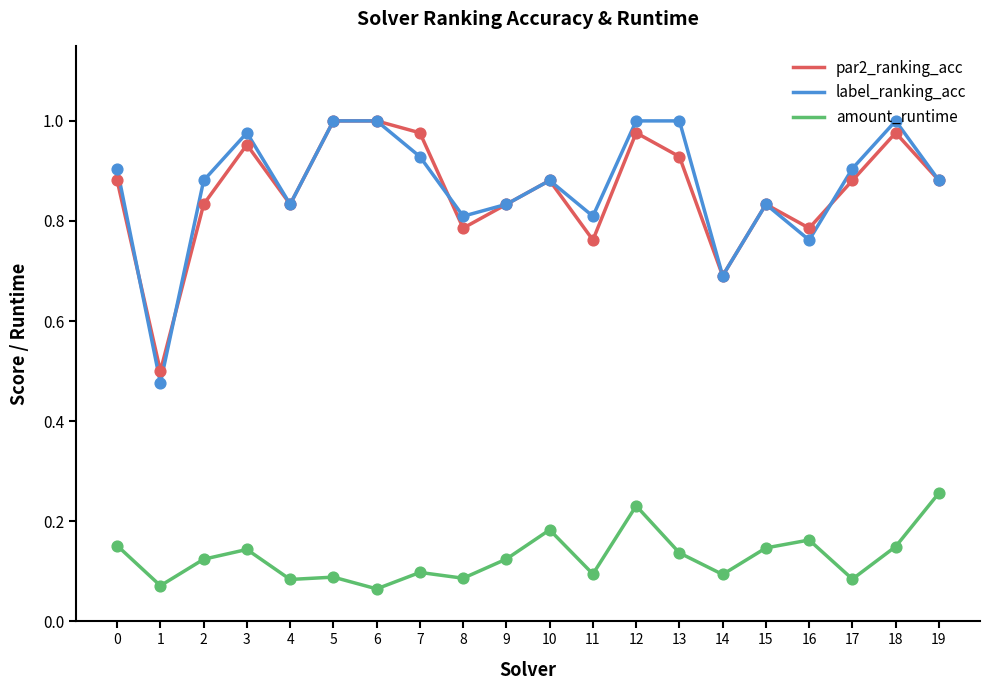

Is the value of label_ranking_acc at 6 greater than the value of amount_runtime at 7?

Yes